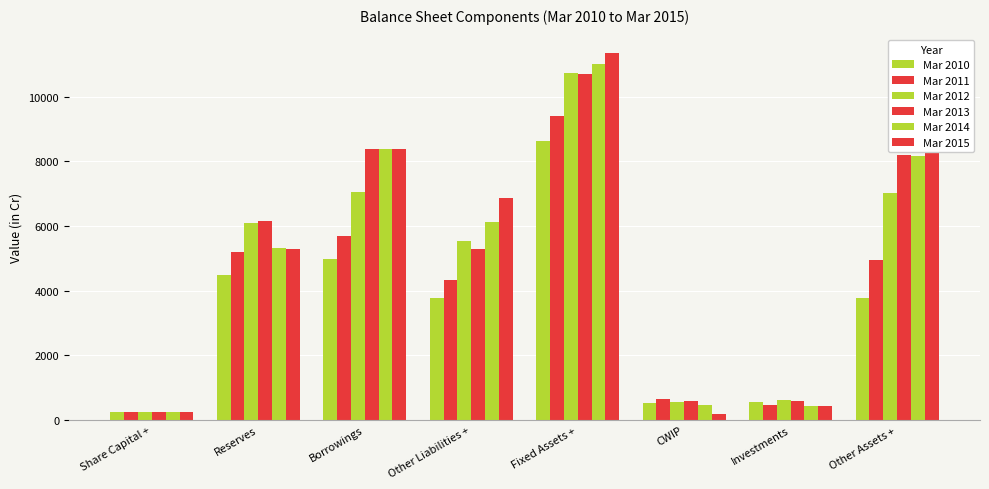

How many data points in Mar 2012 are less than 6081?

4